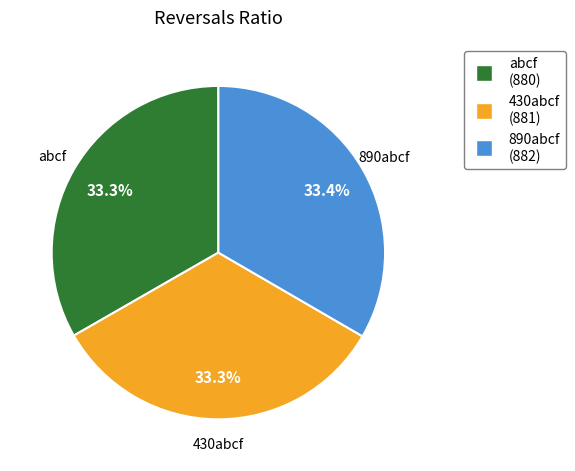

What portion of the pie excludes 430abcf?

66.7%